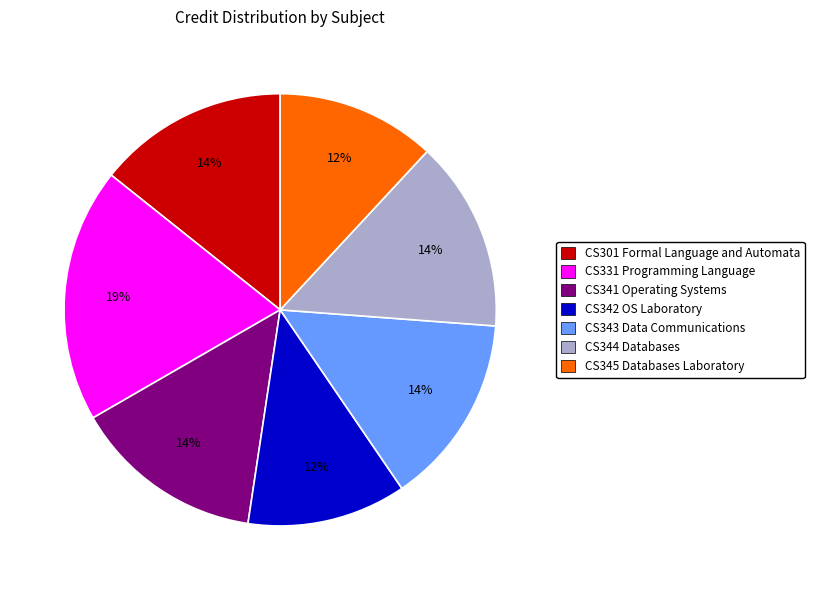

To the nearest percent, what is the average slice percentage?

14%